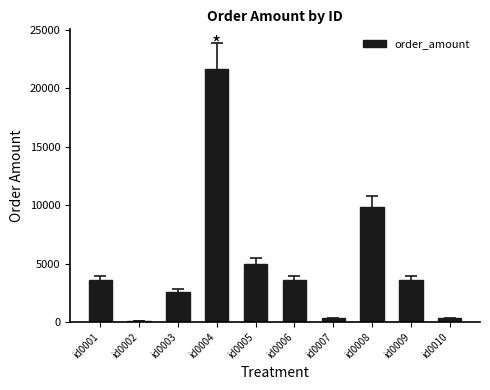

What is the maximum value shown in the chart?

21698.5